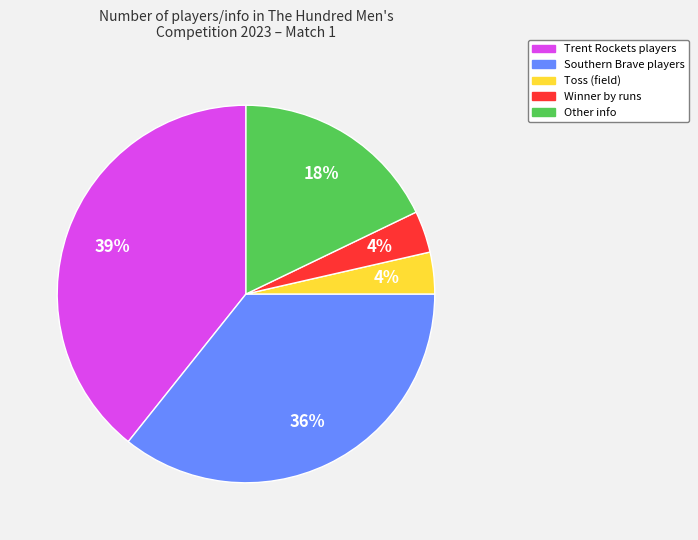

Is it true that Toss (field) is 4% of the pie?

True